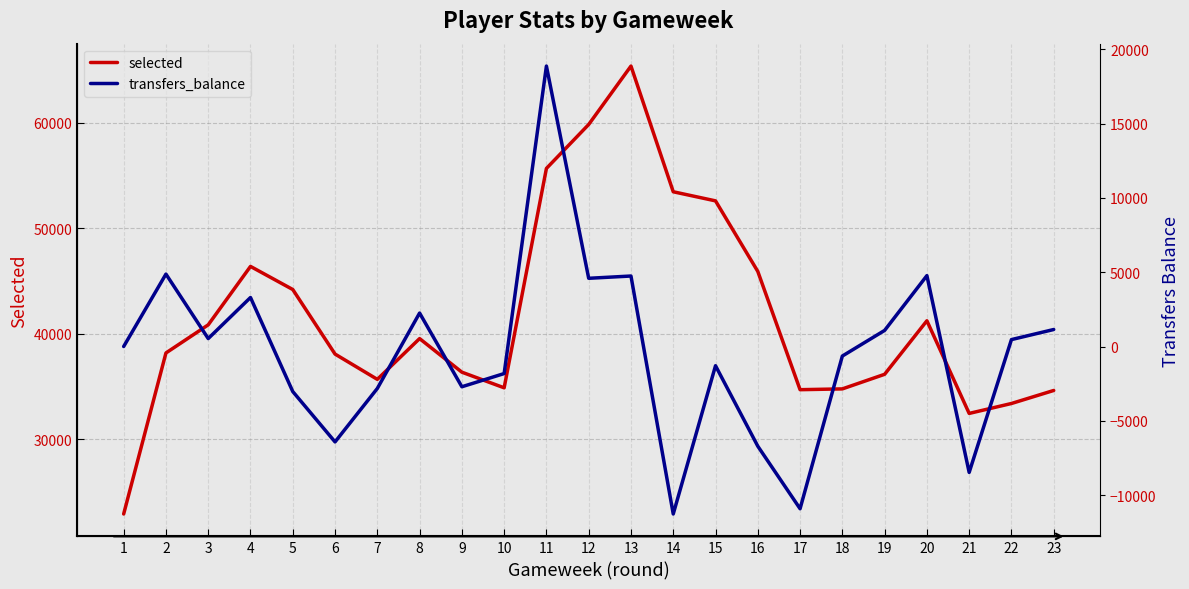

True or false: selected and transfers_balance cross at least once.

False